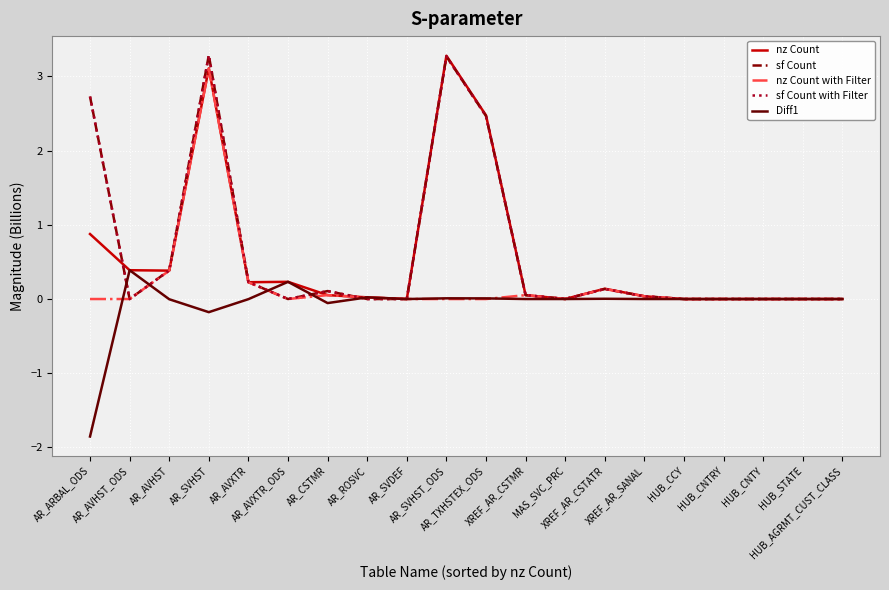

Does the chart display data point markers on the line(s)?

No